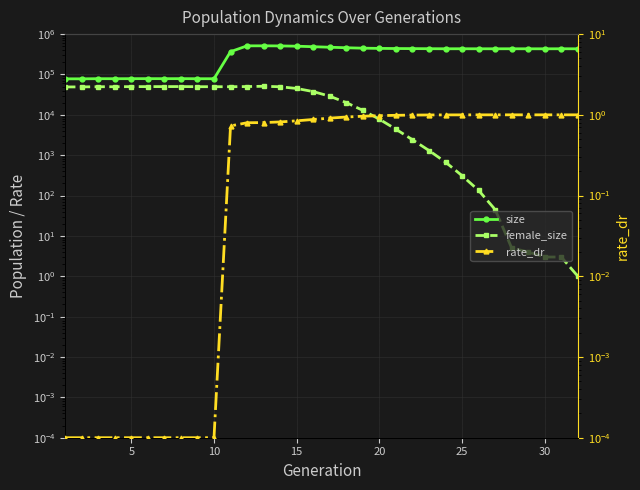

Is this an area chart (filled region under the line)?

No